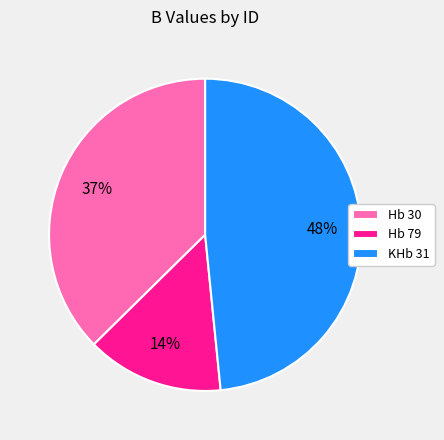

Do Hb 79 and Hb 30 together represent more than half of the pie?

Yes